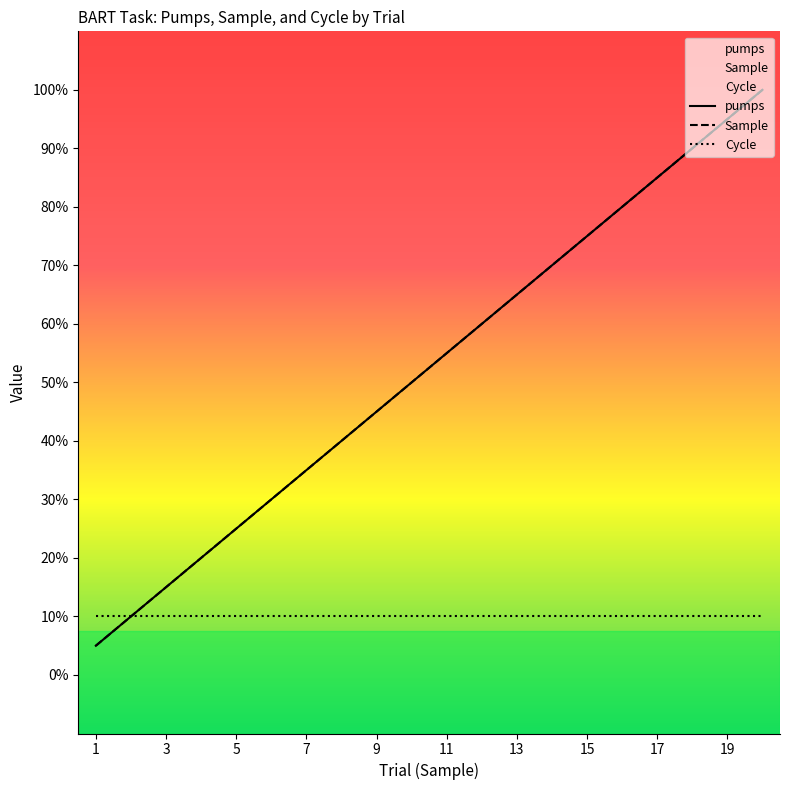

Does the chart display data point markers on the line(s)?

No